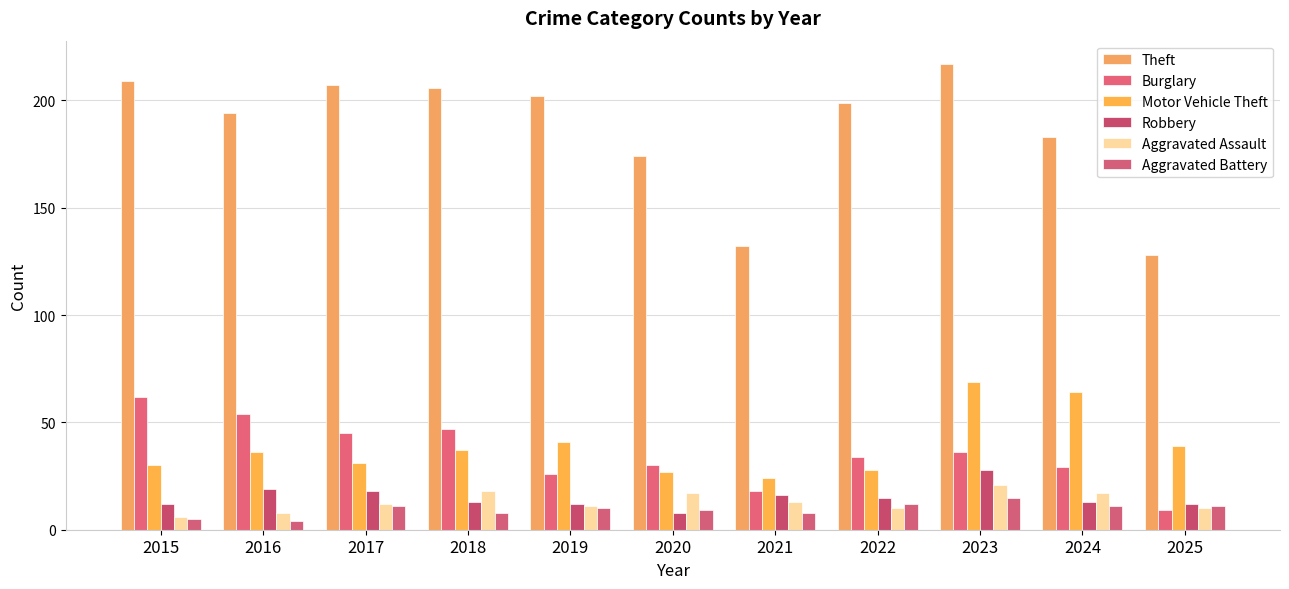

Which series has the largest total across all categories?

Theft